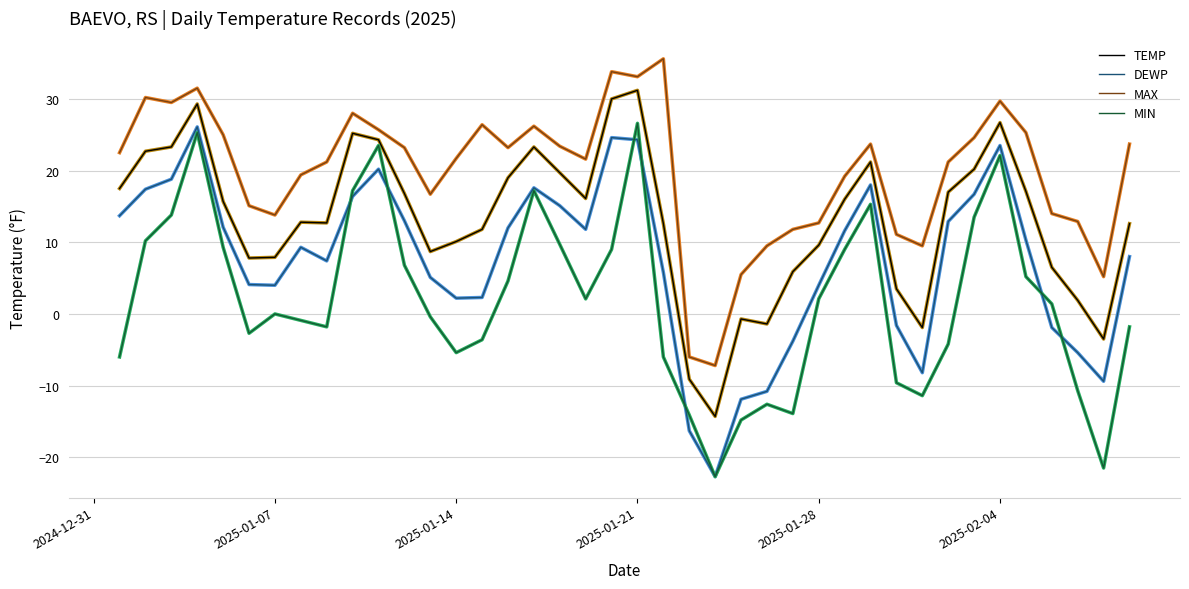

List the series in order of their overall mean, highest first.

MAX, TEMP, DEWP, MIN